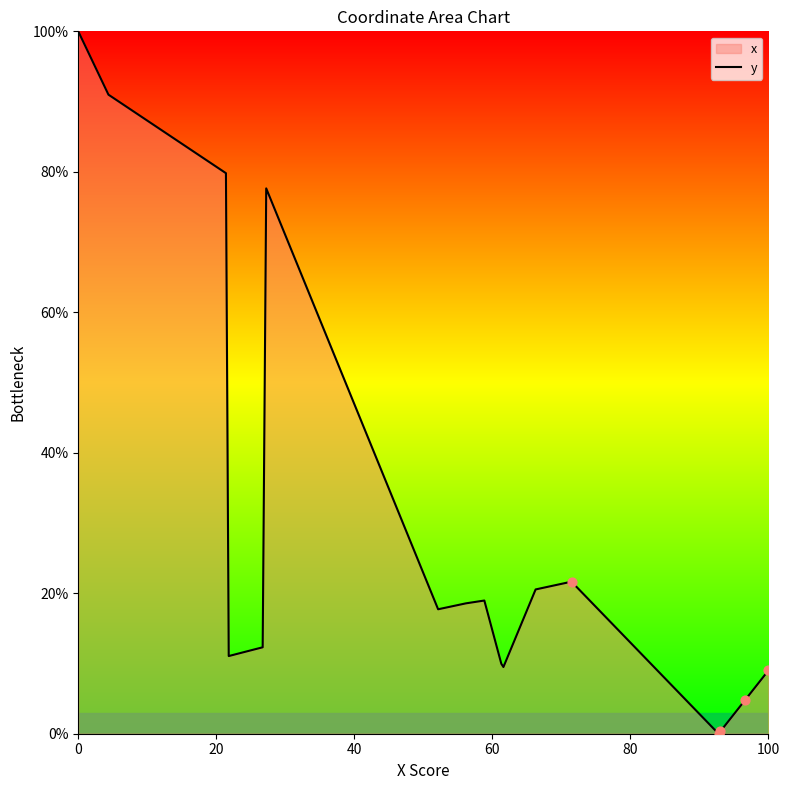

What is the maximum value shown in the chart?

100.0